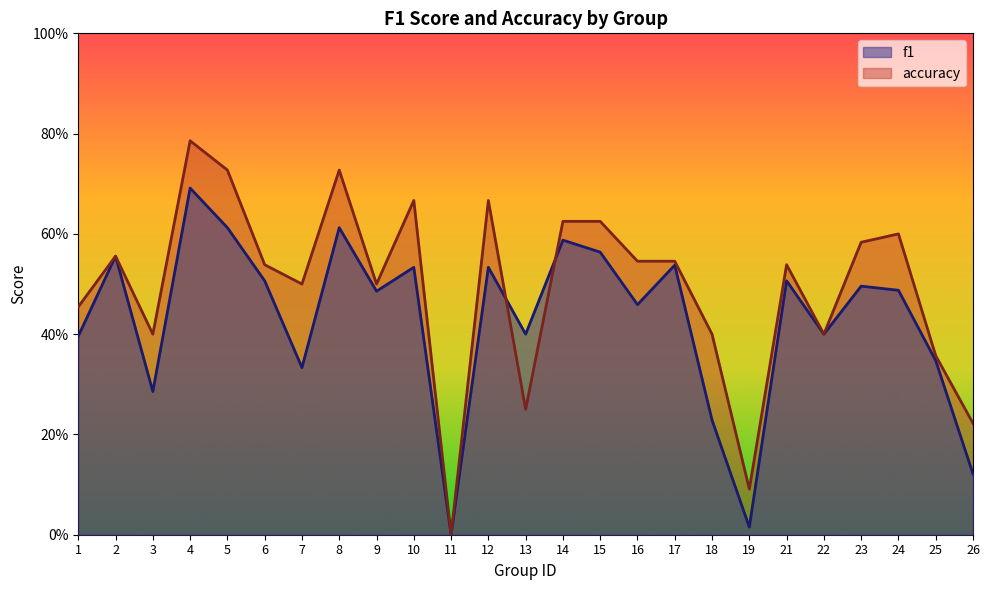

How many lines are shown in the chart?

2